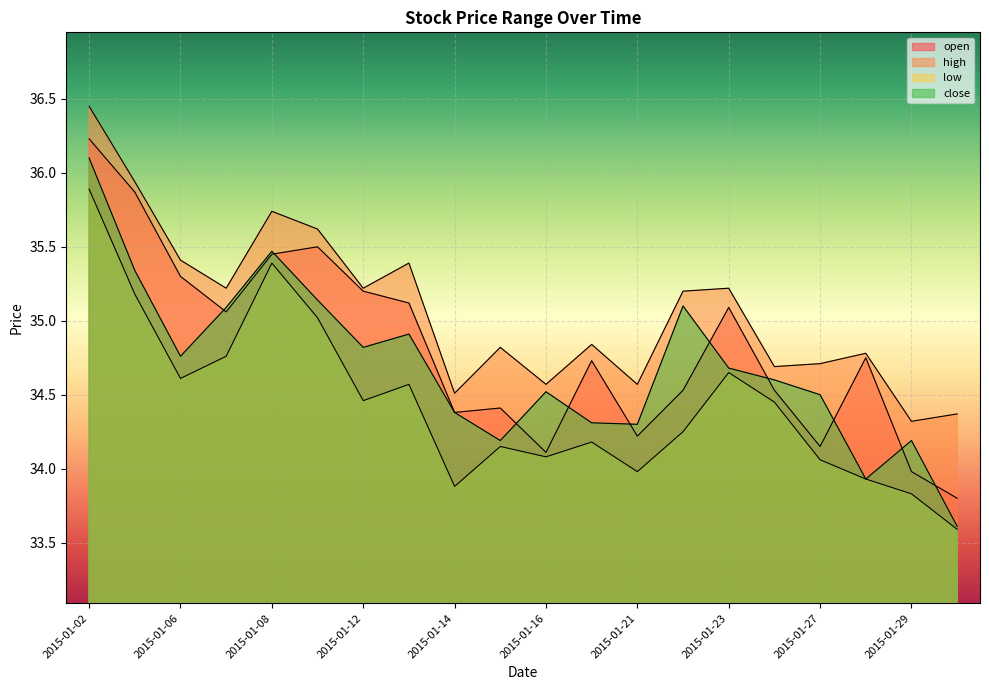

Reading left to right, extract all data points from this chart.

open: 2015-01-02=36.2	2015-01-05=35.9	2015-01-06=35.3	2015-01-07=35.1	2015-01-08=35.5	2015-01-09=35.5	2015-01-12=35.2	2015-01-13=35.1	2015-01-14=34.4	2015-01-15=34.4	2015-01-16=34.1	2015-01-20=34.7	2015-01-21=34.2	2015-01-22=34.5	2015-01-23=35.1	2015-01-26=34.5	2015-01-27=34.1	2015-01-28=34.8	2015-01-29=34.0	2015-01-30=33.8
high: 2015-01-02=36.5	2015-01-05=35.9	2015-01-06=35.4	2015-01-07=35.2	2015-01-08=35.7	2015-01-09=35.6	2015-01-12=35.2	2015-01-13=35.4	2015-01-14=34.5	2015-01-15=34.8	2015-01-16=34.6	2015-01-20=34.8	2015-01-21=34.6	2015-01-22=35.2	2015-01-23=35.2	2015-01-26=34.7	2015-01-27=34.7	2015-01-28=34.8	2015-01-29=34.3	2015-01-30=34.4
low: 2015-01-02=35.9	2015-01-05=35.2	2015-01-06=34.6	2015-01-07=34.8	2015-01-08=35.4	2015-01-09=35.0	2015-01-12=34.5	2015-01-13=34.6	2015-01-14=33.9	2015-01-15=34.1	2015-01-16=34.1	2015-01-20=34.2	2015-01-21=34.0	2015-01-22=34.2	2015-01-23=34.6	2015-01-26=34.5	2015-01-27=34.1	2015-01-28=33.9	2015-01-29=33.8	2015-01-30=33.6
close: 2015-01-02=36.1	2015-01-05=35.3	2015-01-06=34.8	2015-01-07=35.1	2015-01-08=35.5	2015-01-09=35.1	2015-01-12=34.8	2015-01-13=34.9	2015-01-14=34.4	2015-01-15=34.2	2015-01-16=34.5	2015-01-20=34.3	2015-01-21=34.3	2015-01-22=35.1	2015-01-23=34.7	2015-01-26=34.6	2015-01-27=34.5	2015-01-28=33.9	2015-01-29=34.2	2015-01-30=33.6